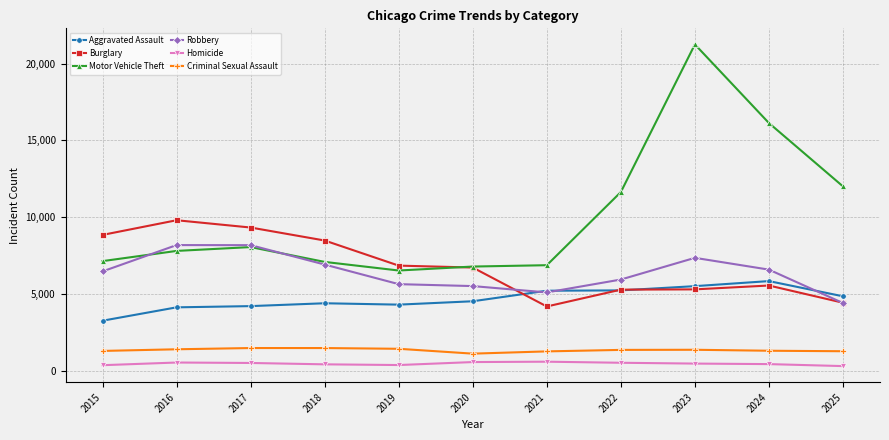

Between 2015 and 2017, which series saw the biggest shift?

Robbery